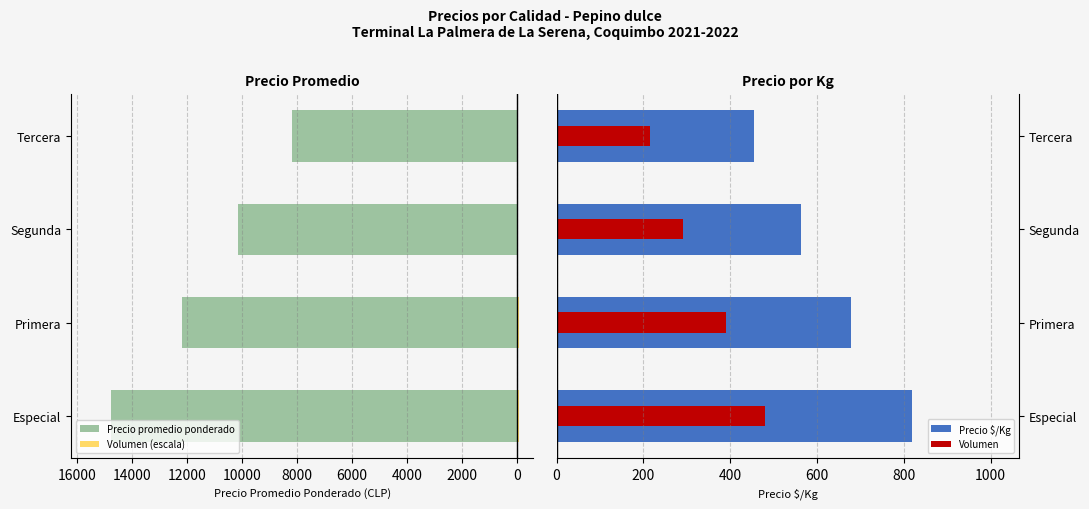

How many bars are there in each group?

4